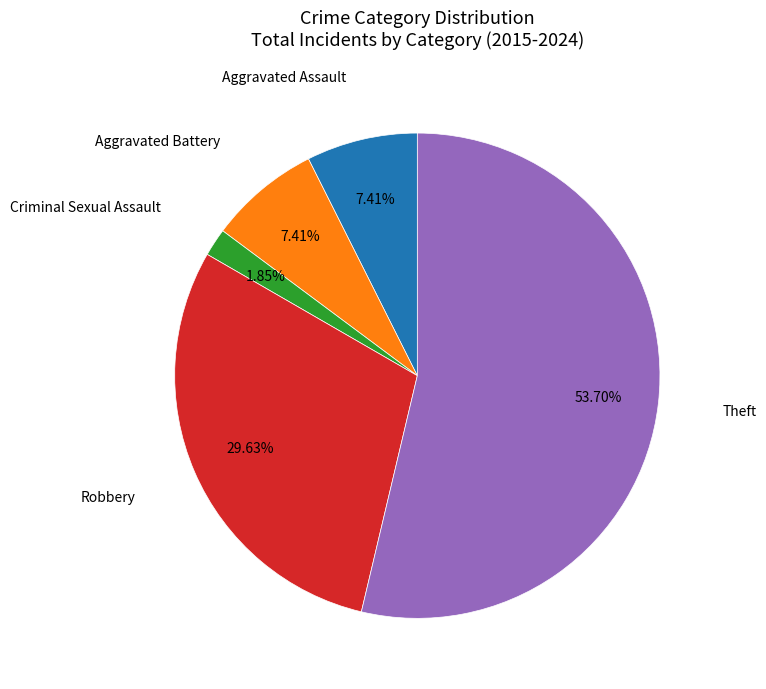

What percentage is the Robbery slice, to the nearest percent?

30%